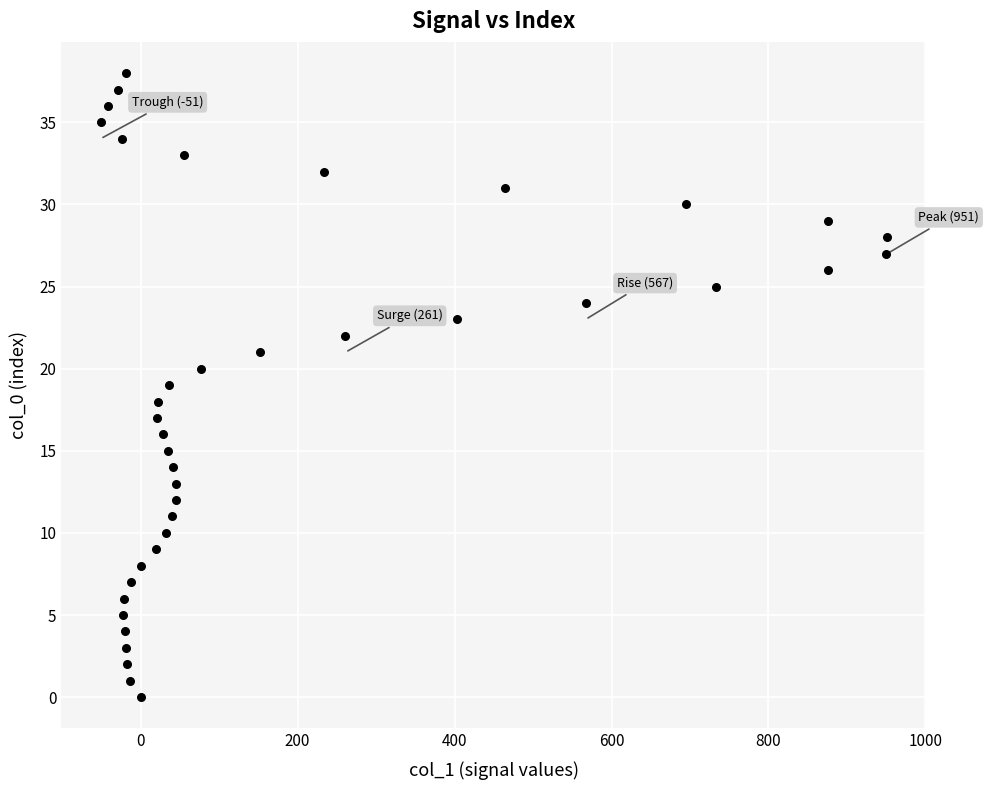

What is the range of Y values (max minus min)?

38